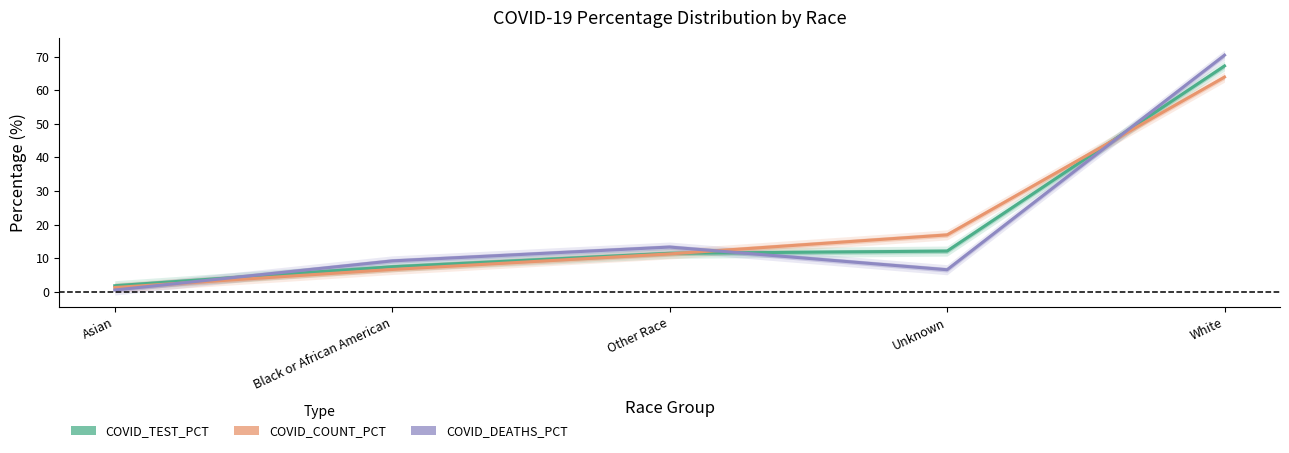

Where do COVID_COUNT_PCT and COVID_TEST_PCT first cross each other?

Other Race and Unknown